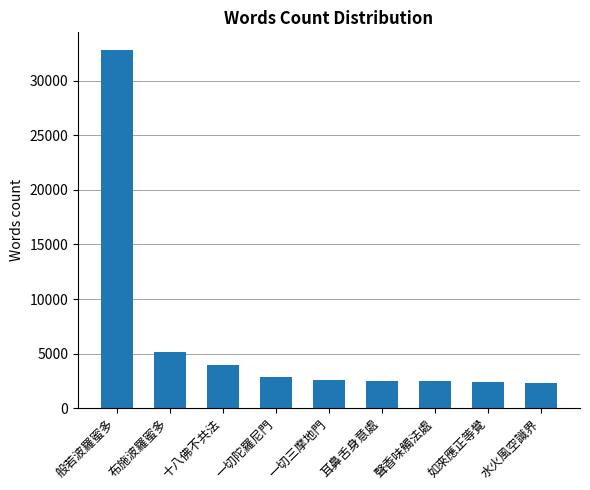

What is the difference between the second highest and minimum values?

2791